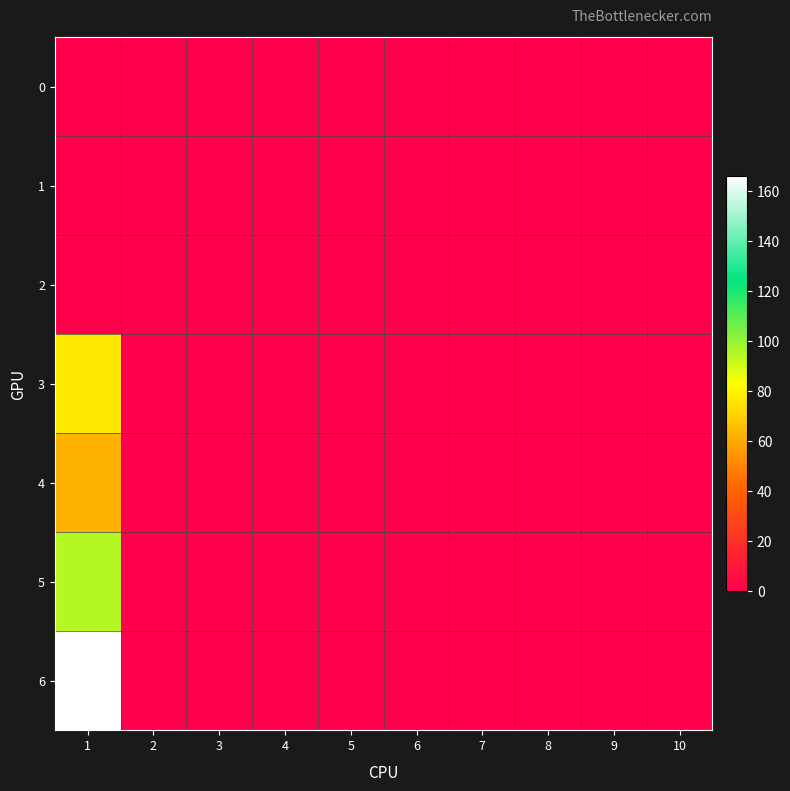

At which category is the sum across all series the highest?

1